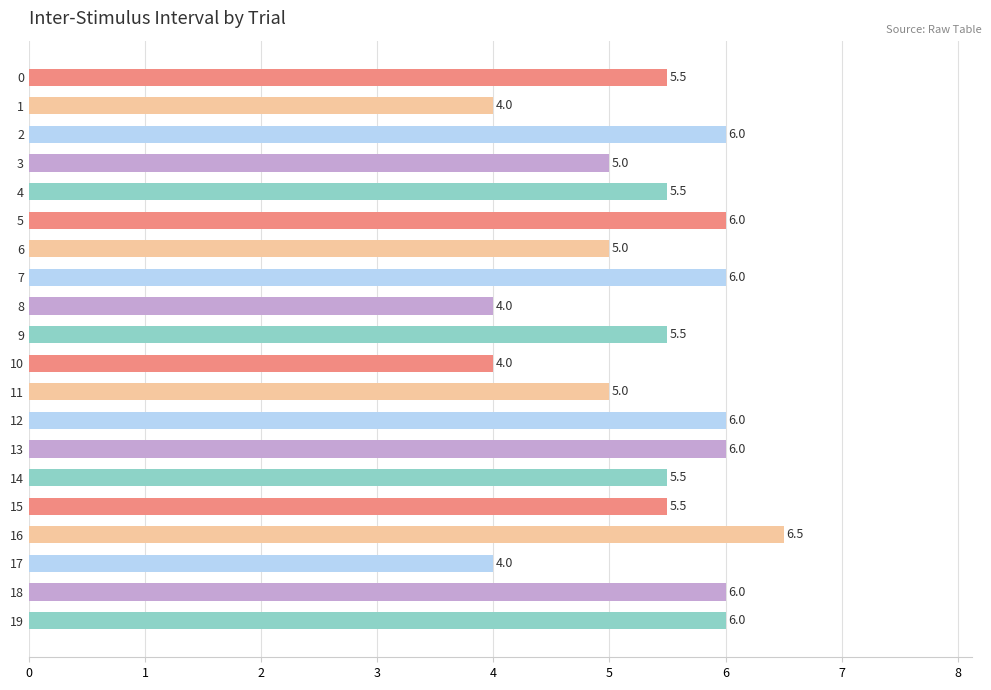

Approximately how many times larger is the value at 3 compared to 12?

0.8